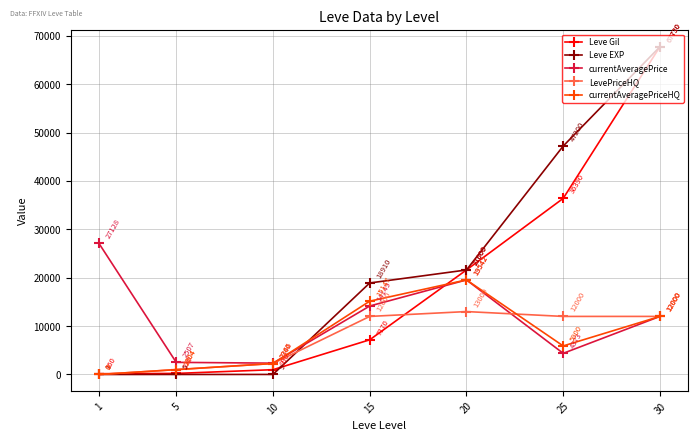

What is the sum of all LevePriceHQ values?

52270